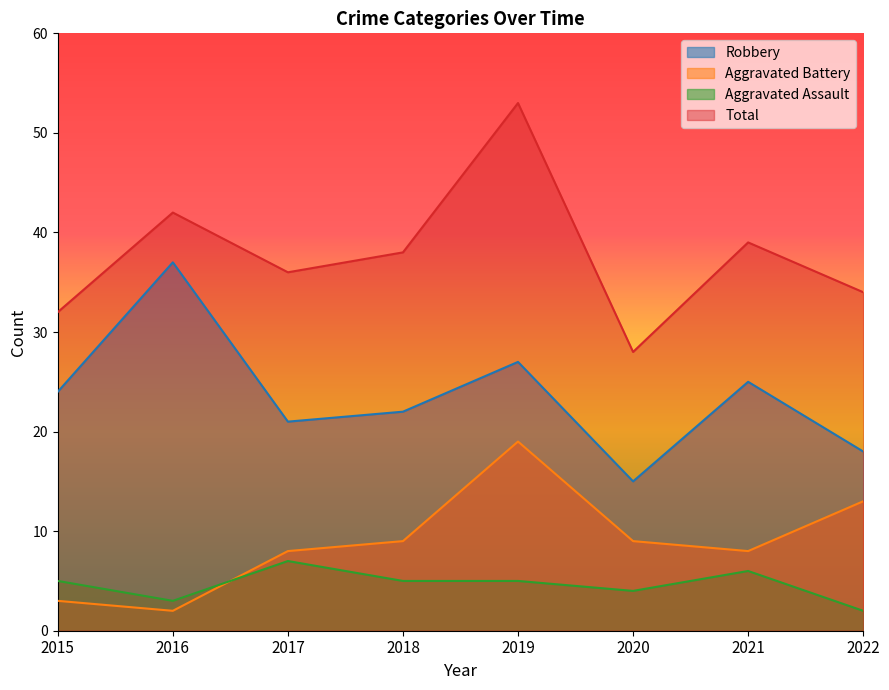

Between 2021 and 2015, which is larger?

2021